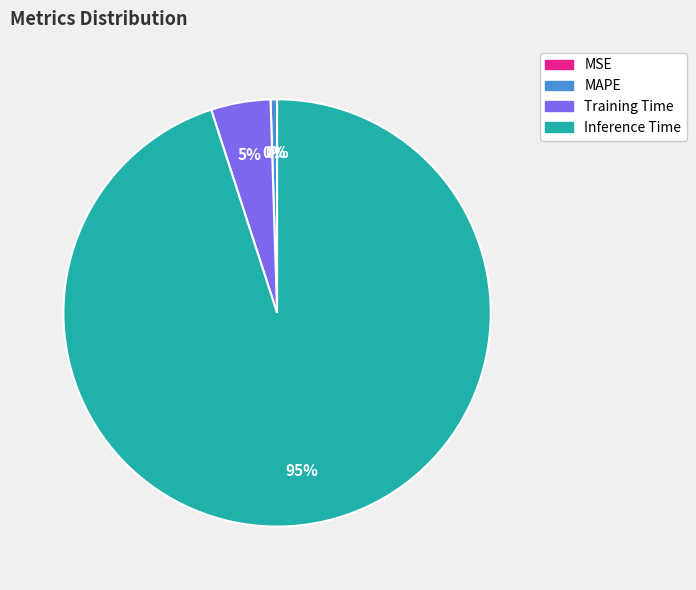

Do Inference Time and Training Time together represent more than half of the pie?

Yes